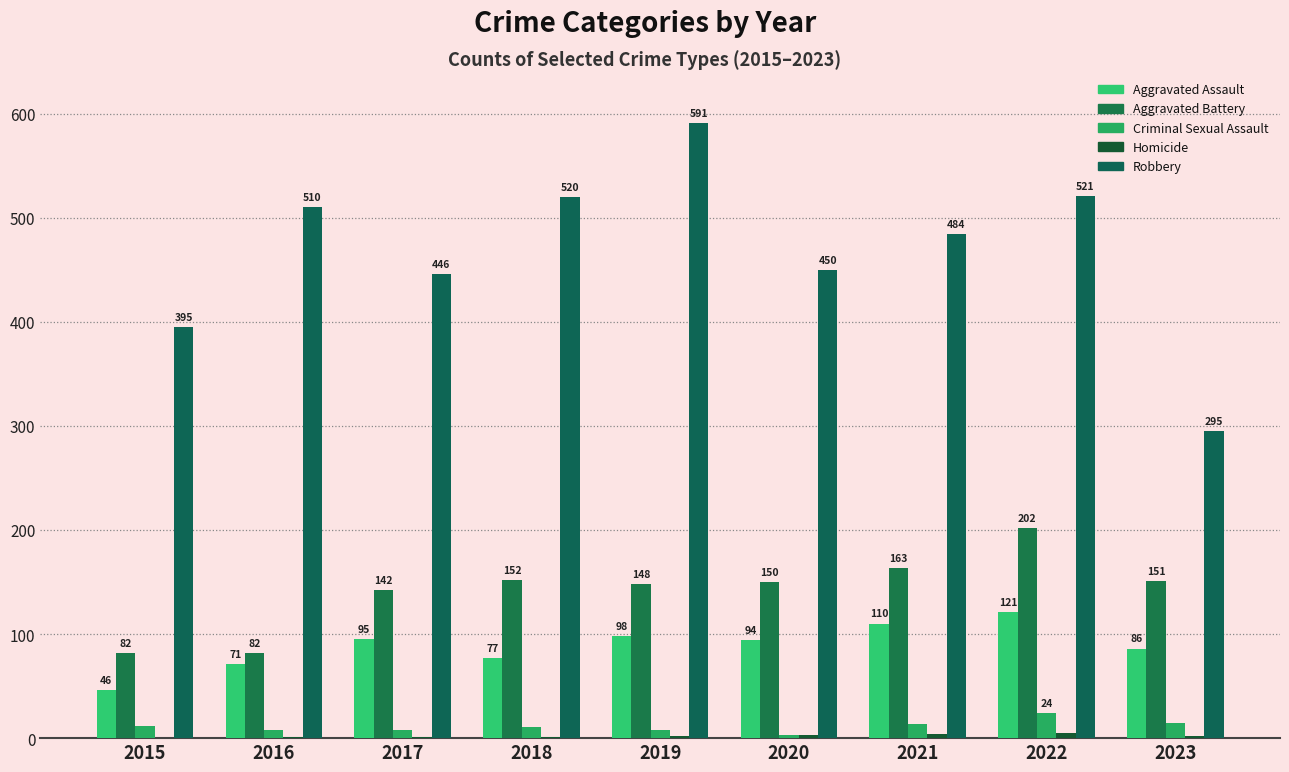

Count the number of categories in the chart.

9